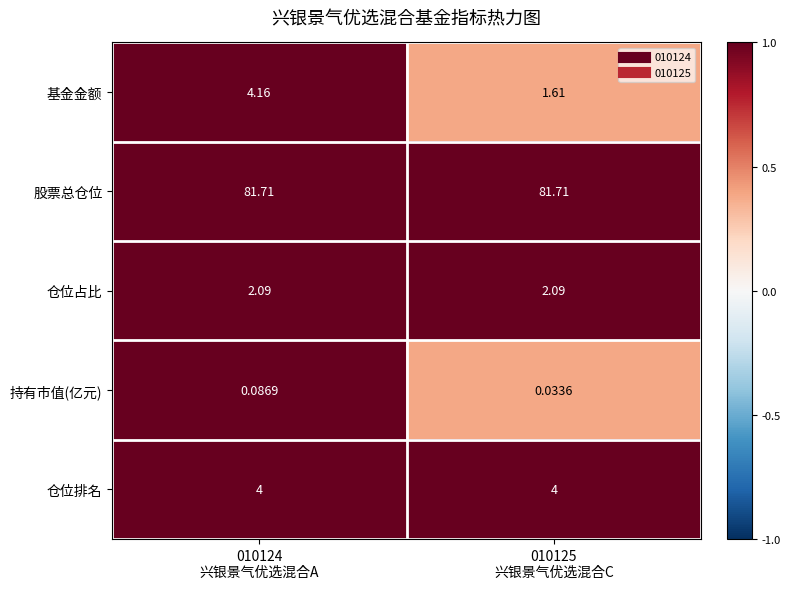

Which series has the largest range (max minus min)?

基金金额